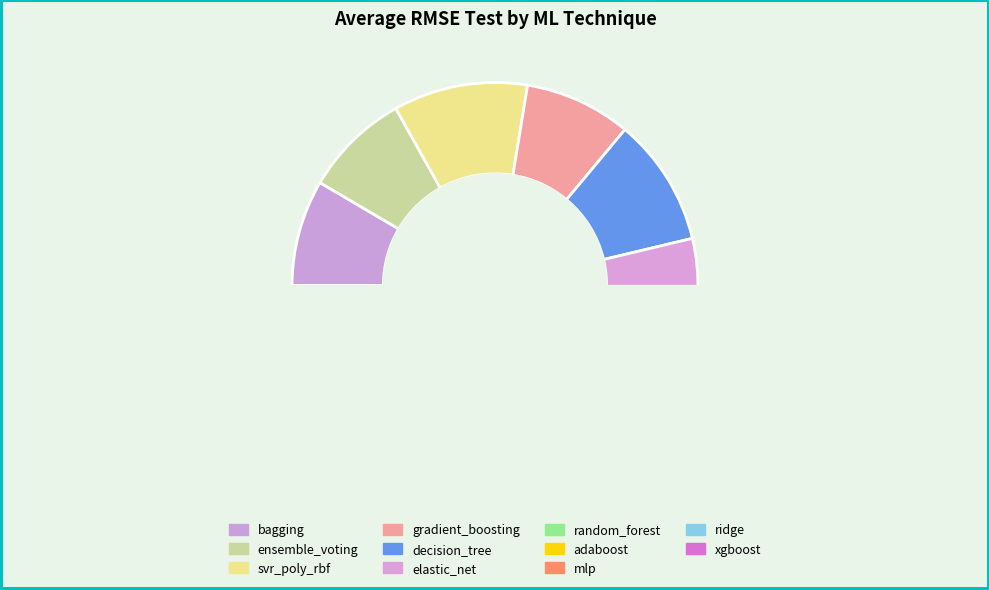

The svr_poly_rbf slice represents 11% of the pie. True or false?

True